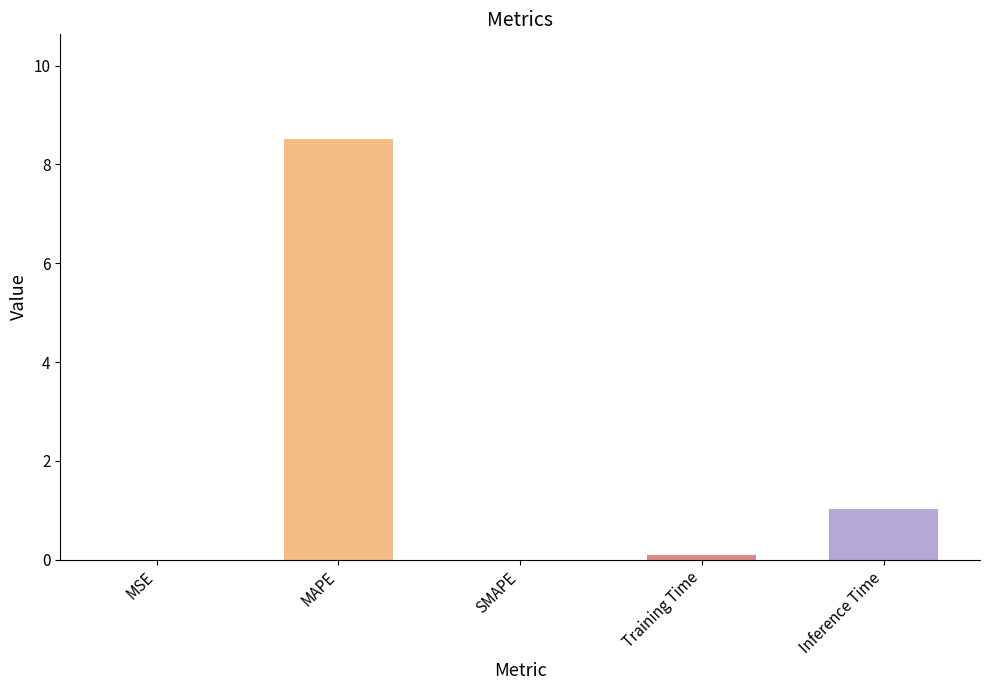

Which label corresponds to the largest value in the chart?

MAPE